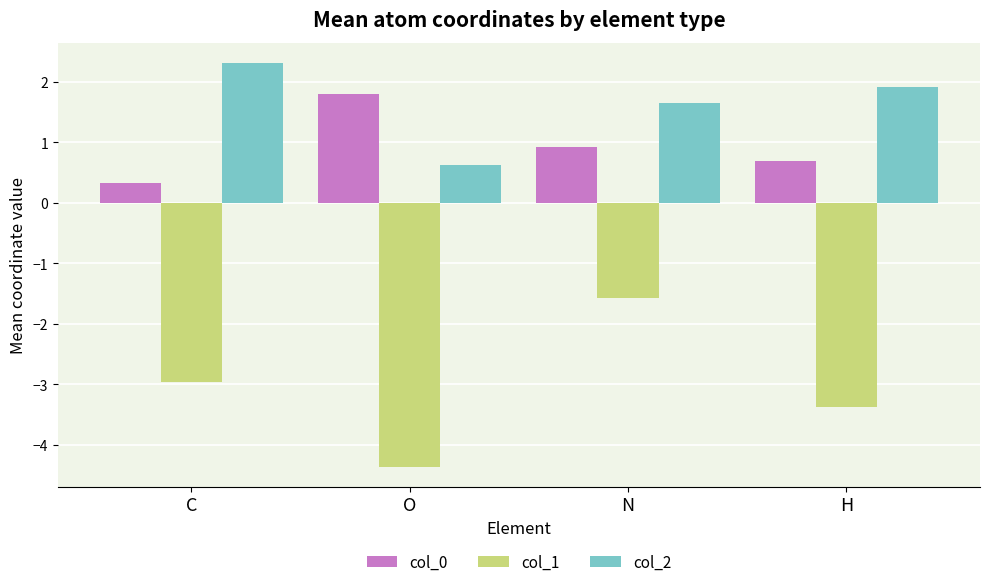

What is the maximum value for col_2?

2.3